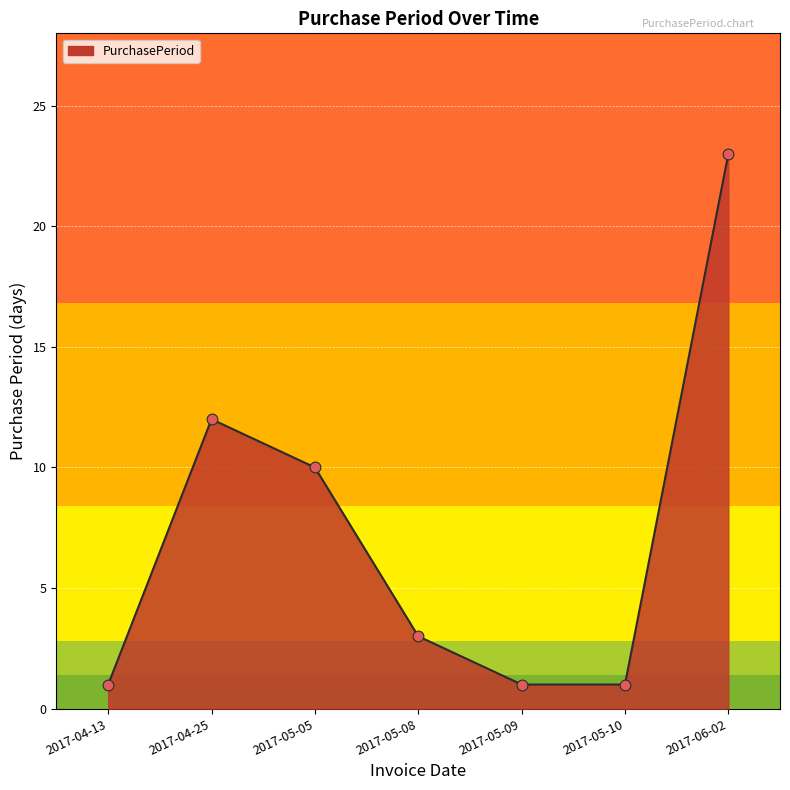

What is the change in value from 2017-04-25 to 2017-05-09?

-11